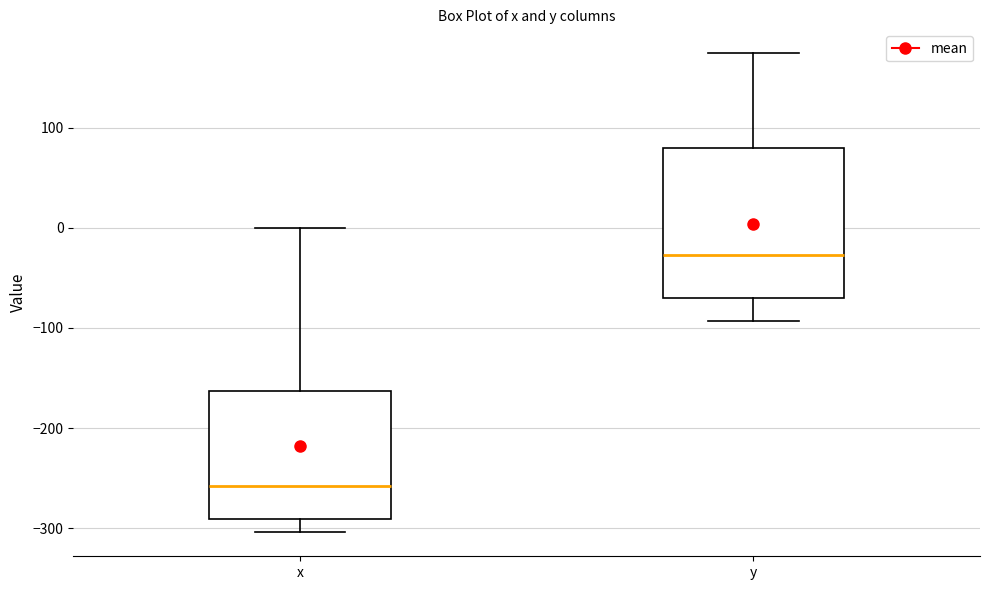

Reading left to right, read every box against the y-axis: the position of its median line, the range the box covers, and the ends of its whiskers. The values are not printed on the chart, so give them approximately, as read against the axis.

x: median -260, box -290 to -160, whiskers -300 to 0
y: median -30, box -70 to 80, whiskers -90 to 170